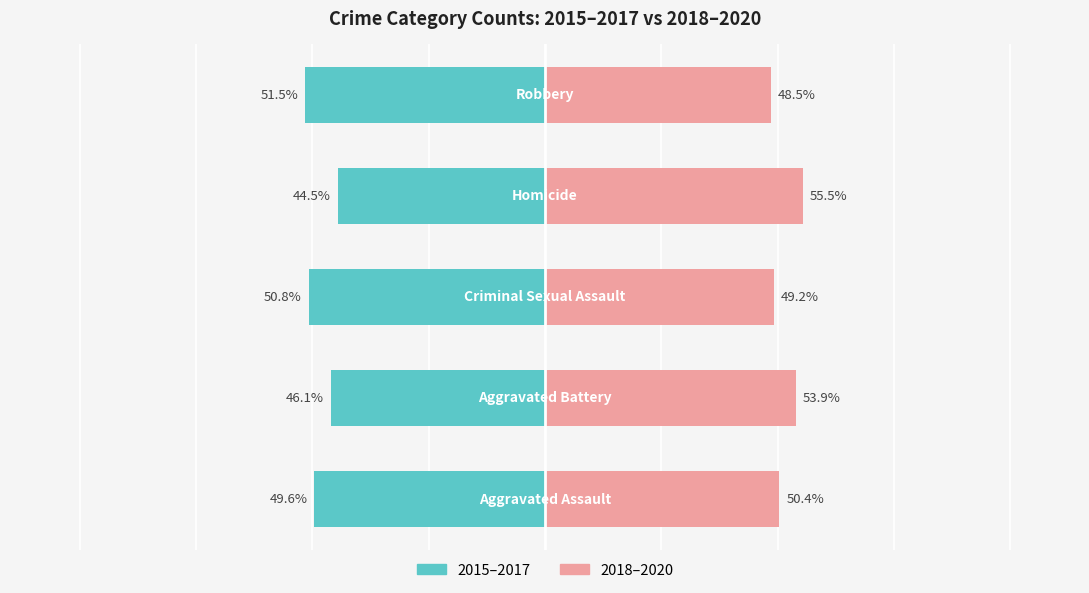

Reading right to left, list all the values displayed in this chart.

2015–2017: -51.5	-44.5	-50.8	-46.1	-49.6
2018–2020: 48.5	55.5	49.2	53.9	50.4